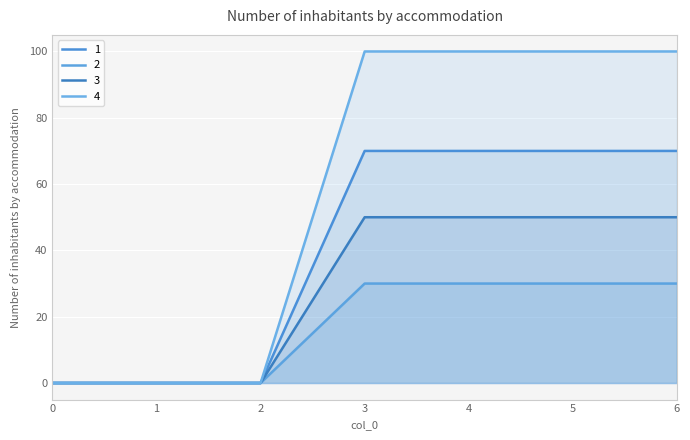

True or false: 2 has more than 1 interior local peaks.

False